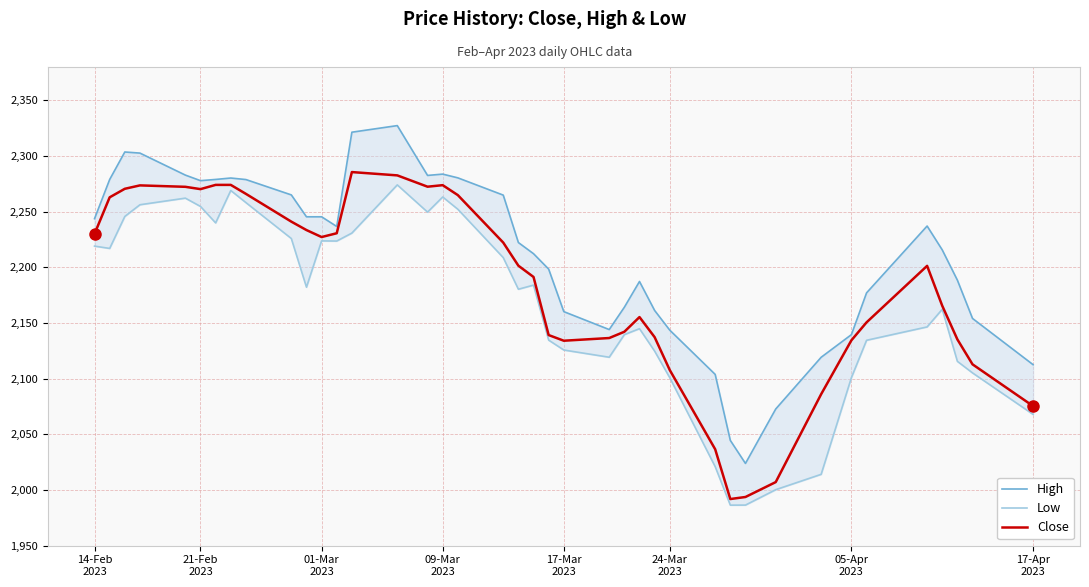

What is the value of the High point at the 10th from the left?

2265.1